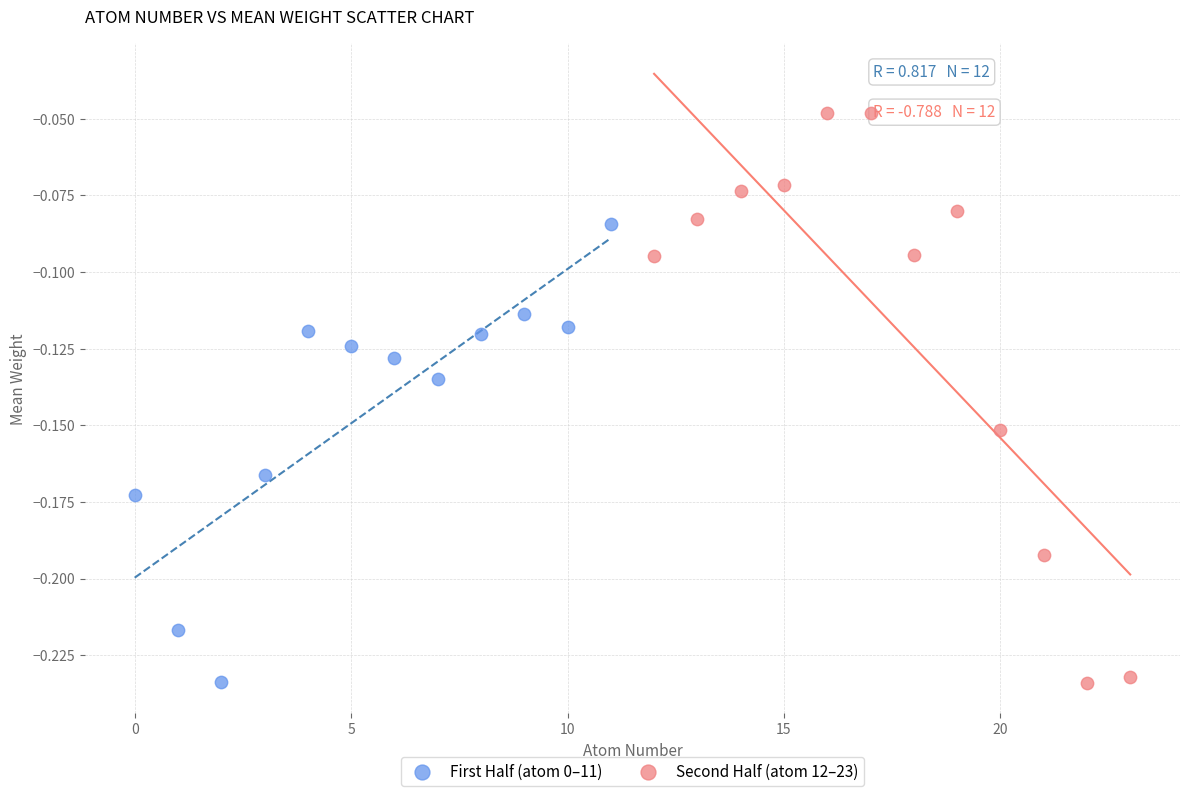

Which series reaches the maximum Y coordinate?

Second Half (atom 12–23)